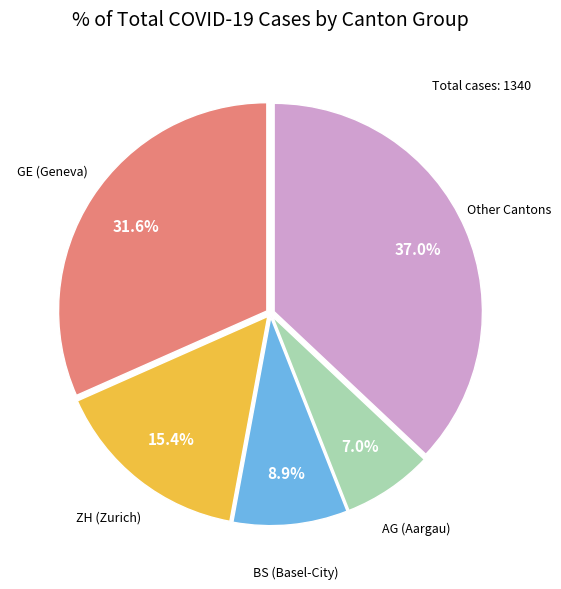

How many slices are in this pie chart?

5